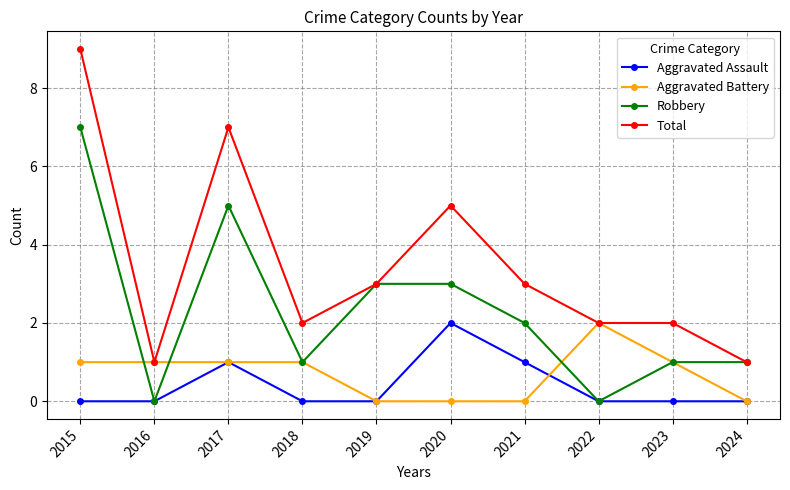

What is the total value across all series at 2020?

10